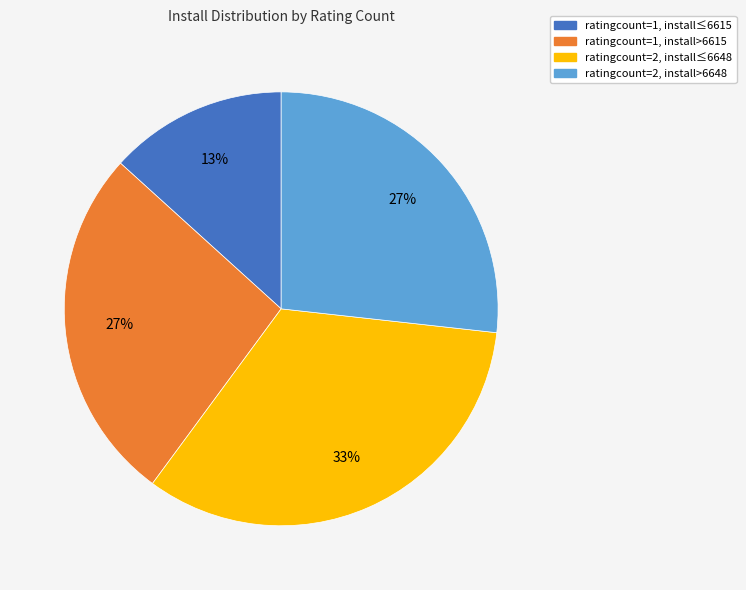

Is there any slice that represents more than half of the pie?

No